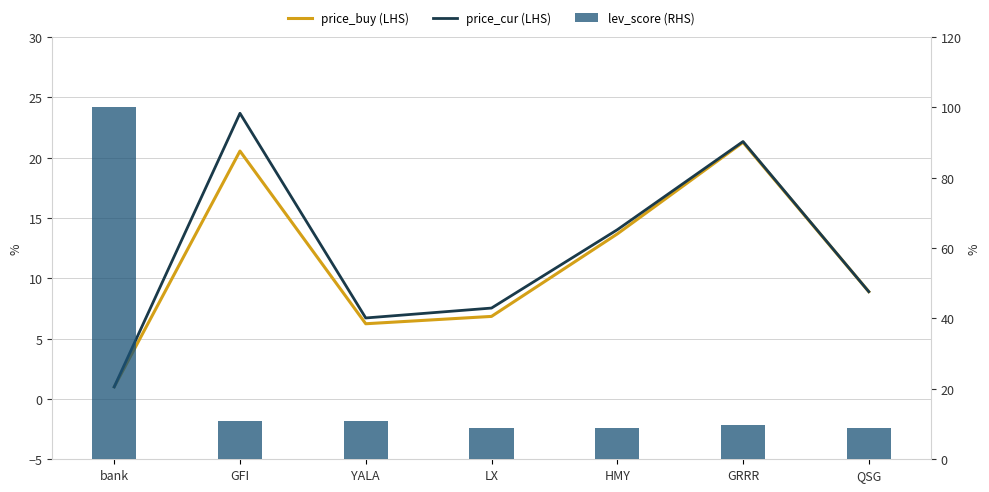

Reading left to right, transcribe all the data shown in this chart.

price_buy (LHS): bank=1.0	GFI=20.5	YALA=6.2	LX=6.8	HMY=13.7	GRRR=21.3	QSG=8.9
price_cur (LHS): bank=1.0	GFI=23.7	YALA=6.7	LX=7.5	HMY=14.0	GRRR=21.3	QSG=8.9
lev_score (RHS): bank=100.0	GFI=11.0	YALA=11.0	LX=9.0	HMY=9.0	GRRR=9.7	QSG=9.0